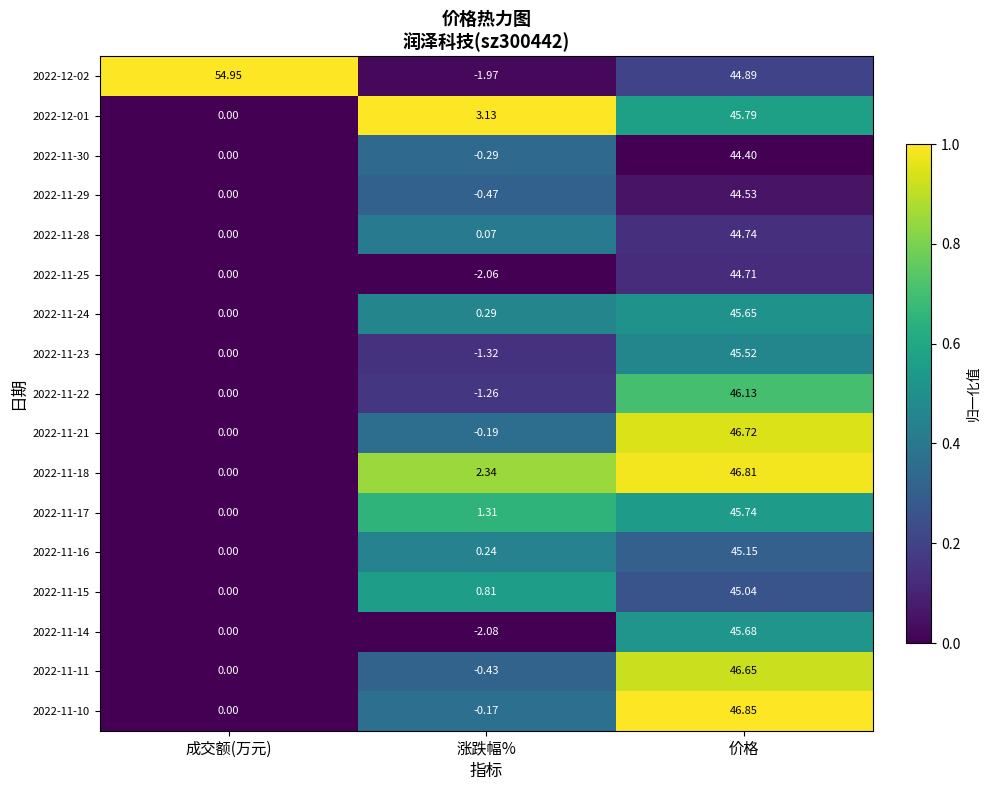

Which series has the largest total across all categories?

2022-12-02